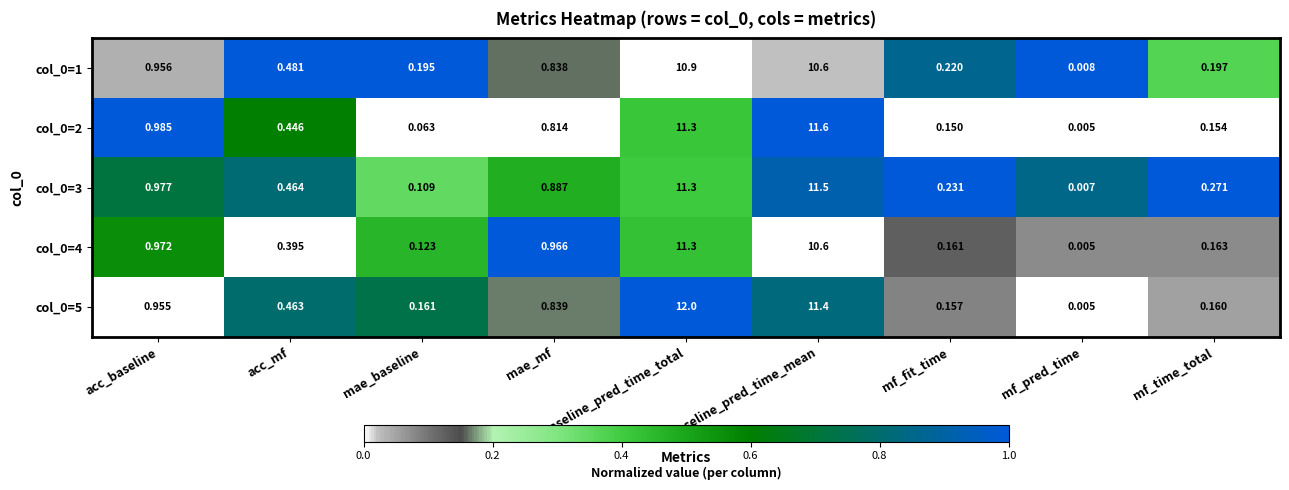

What is the total value across all series at mae_baseline?

0.7